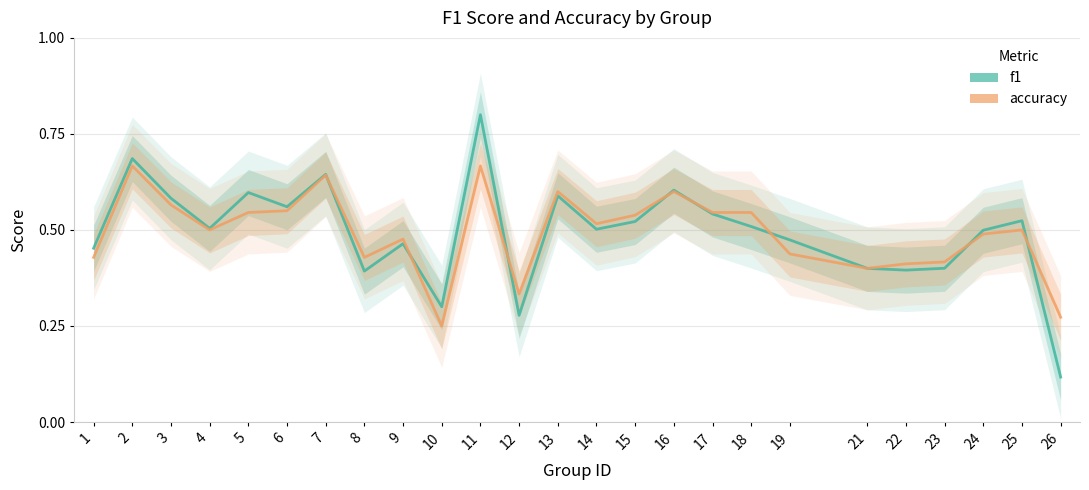

What is the value of the accuracy point at the 2nd from the left?

0.7